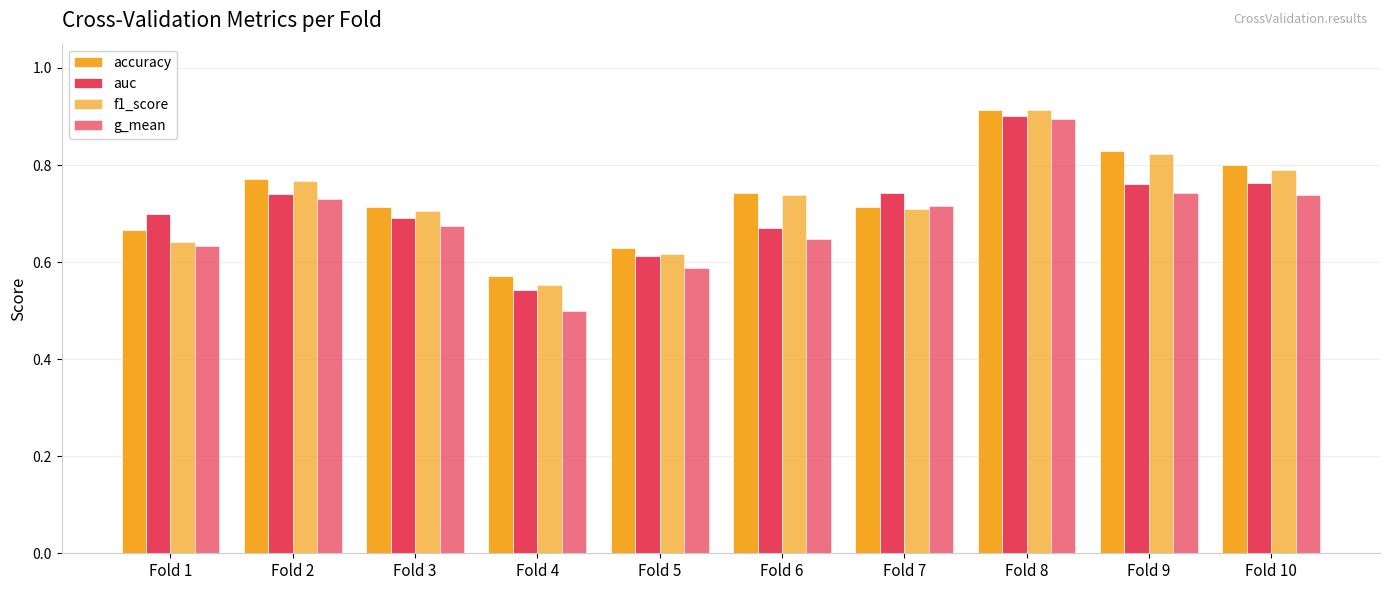

What is the sum of the accuracy values at Fold 7 and Fold 5?

1.3